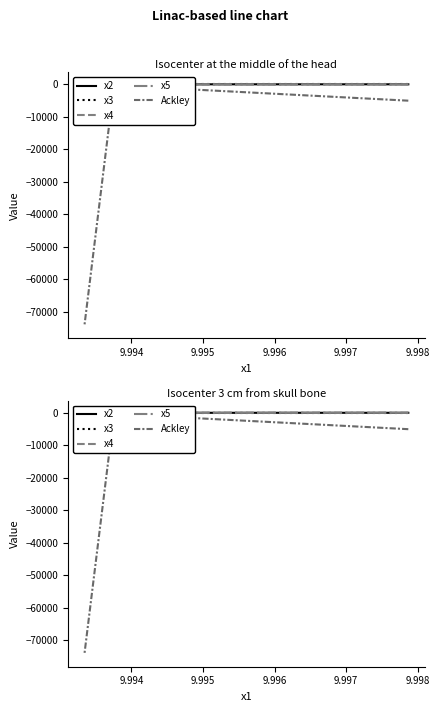

The value of x3 at 9.995 is 10.0. True or false?

True